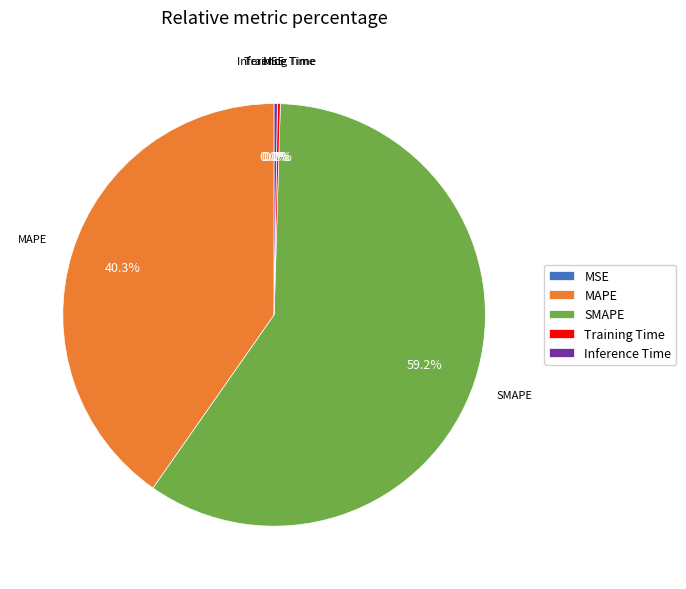

What percentage do Training Time and MAPE together represent?

40.5%